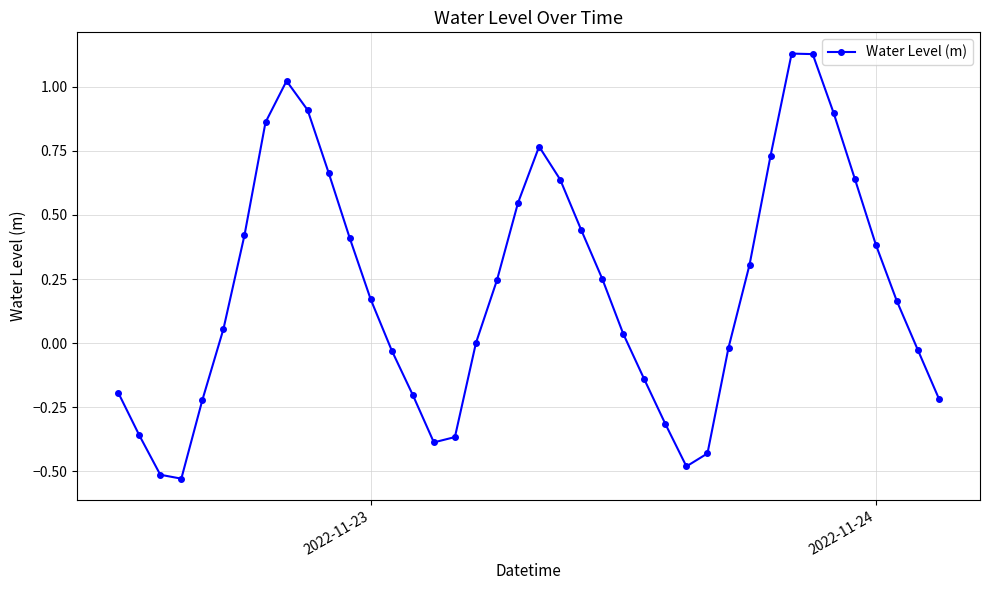

True or false: there are more than 1 points higher than both neighbors.

True